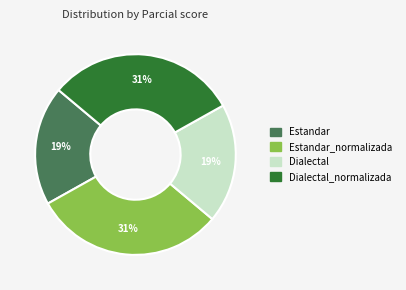

Does any single category account for the majority?

No